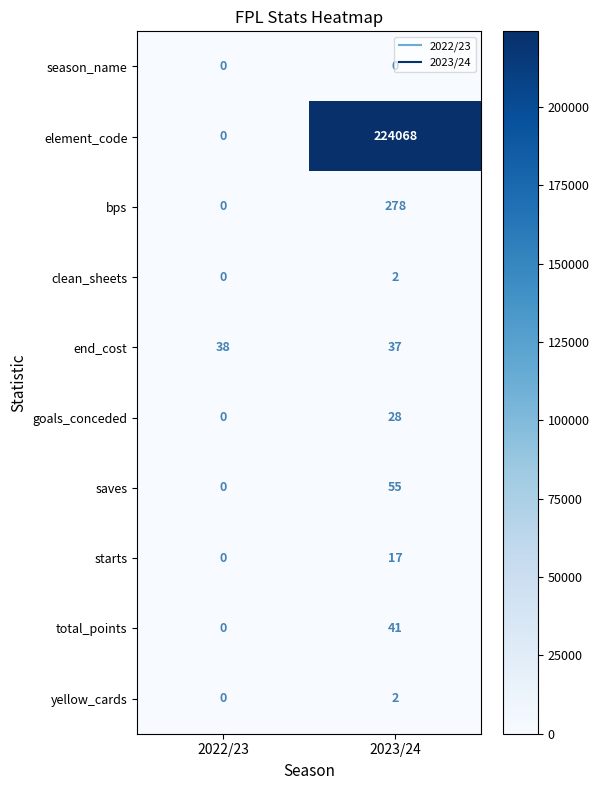

List the labels in order of goals_conceded value, largest first.

2023/24, 2022/23